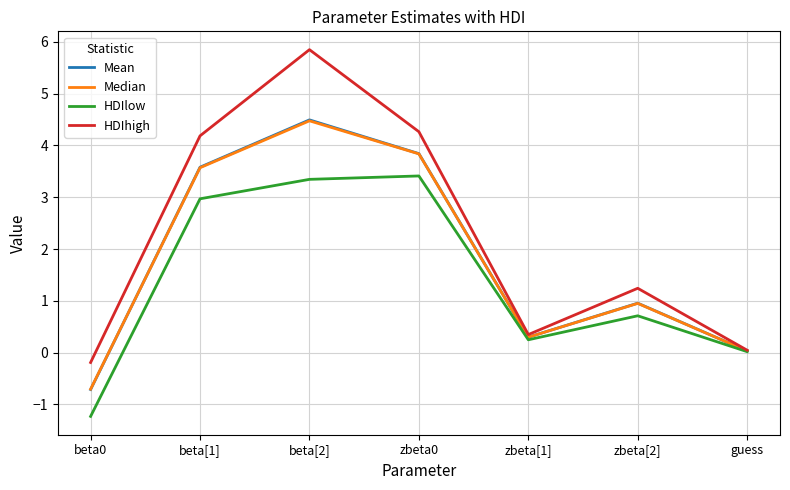

Which series changed the most between beta0 and beta[1]?

HDIhigh